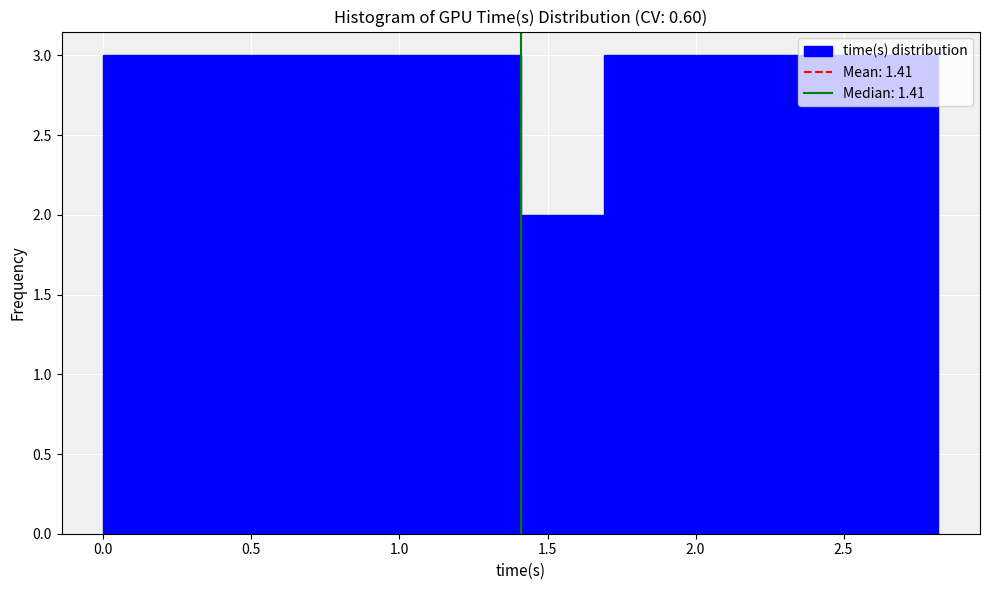

How tall is the bar that spans 1.70 to 1.95 on the x-axis? Neither the bar edges nor the heights are printed on the chart, so give them approximately, as read against the axes.

3